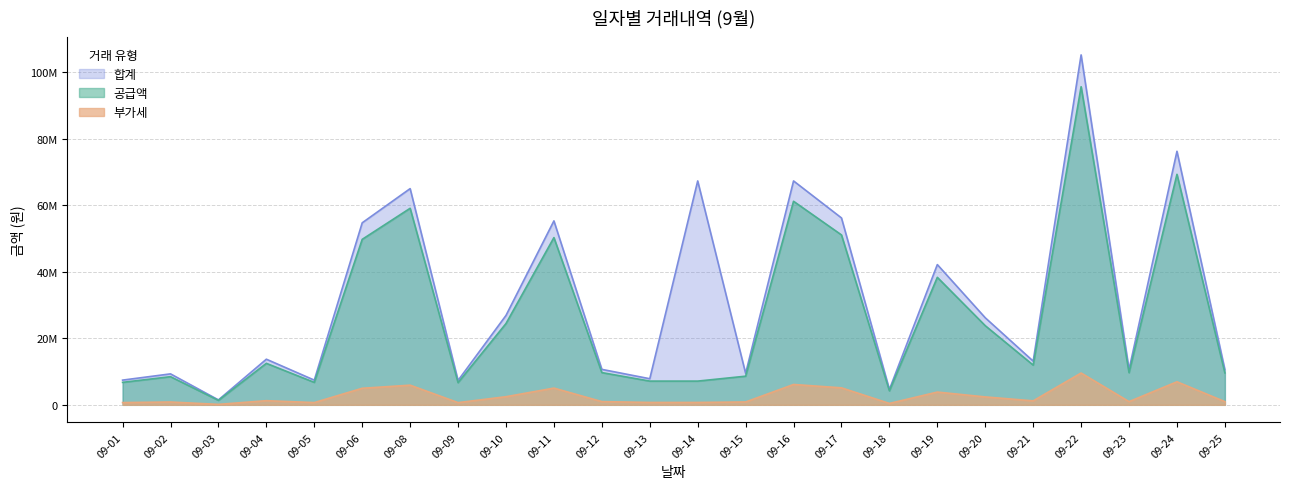

At which label does 합계 first exceed 13704086?

09-06